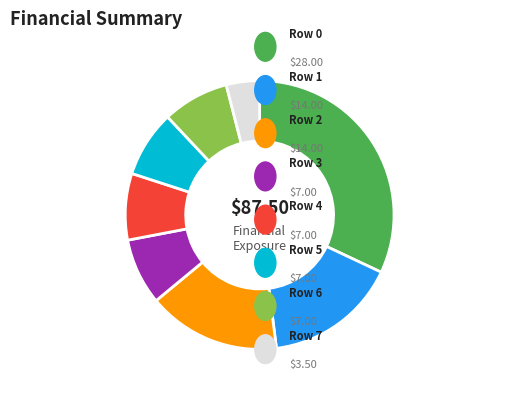

Count the number of slices in the pie.

8